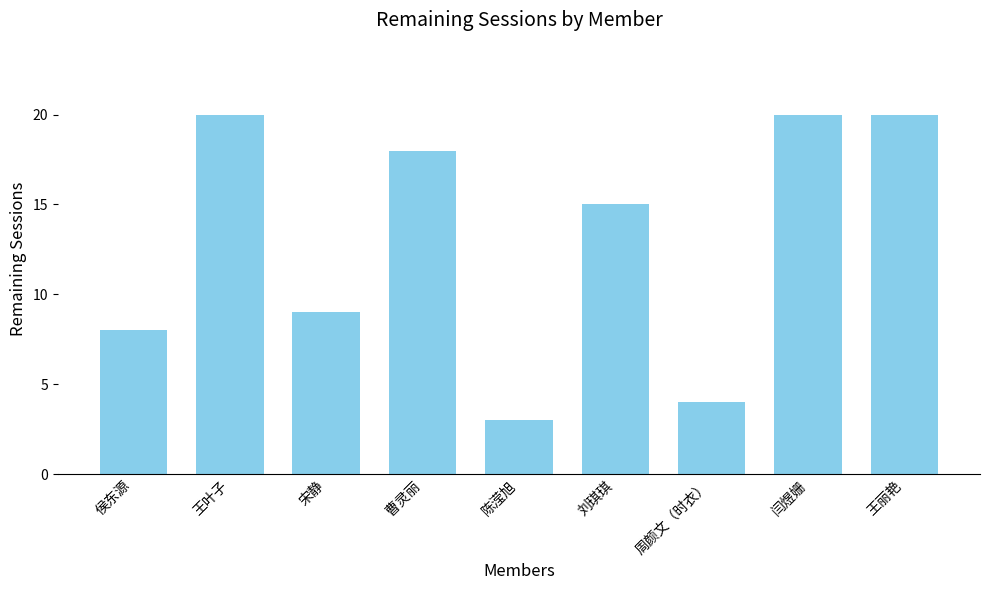

What is the difference between the second highest and minimum values?

17